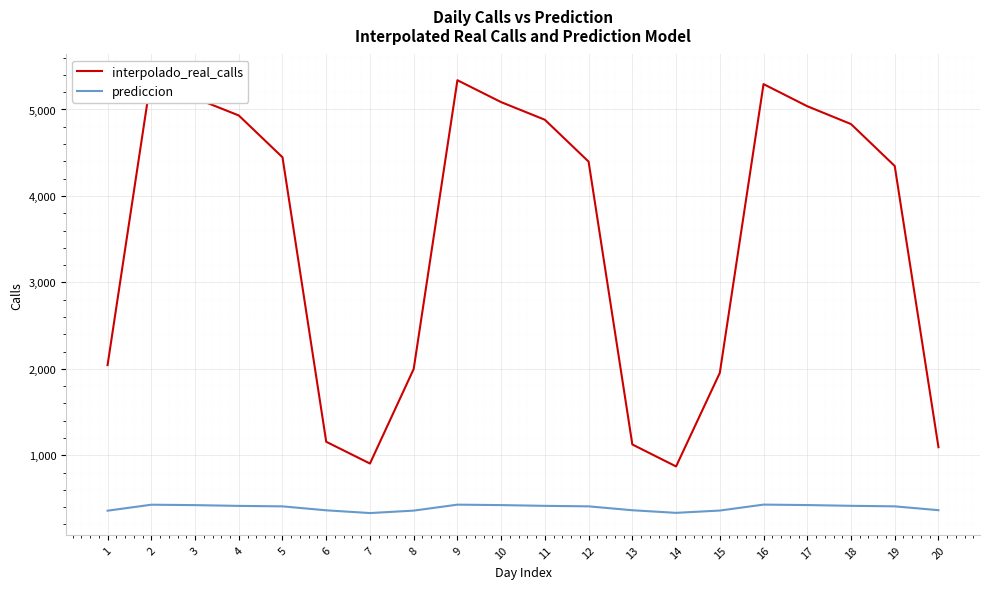

True or false: prediccion has more than 2 points higher than both neighbors.

True